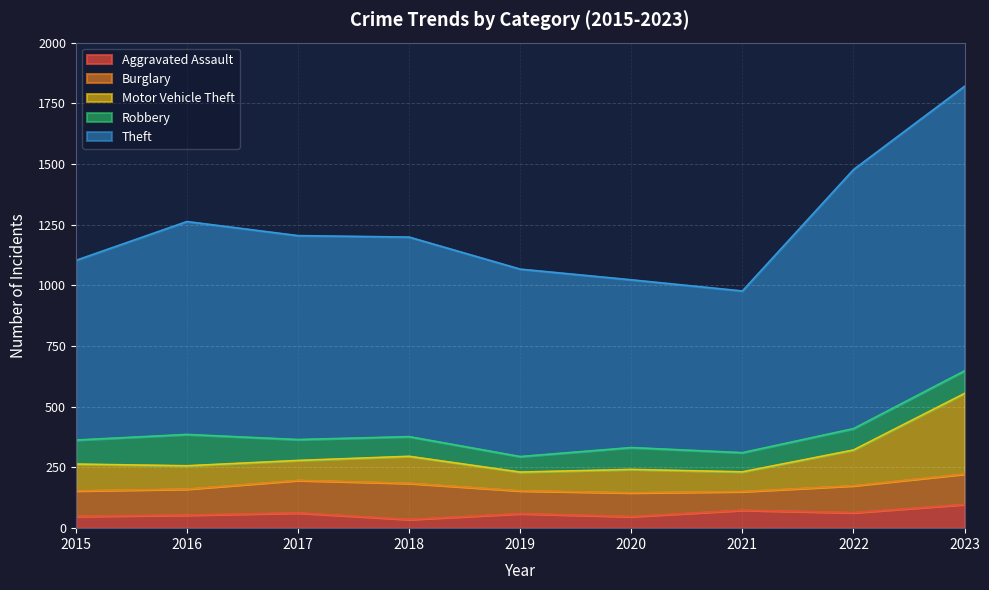

What is the value of the Robbery point at the 2nd from the left?

129